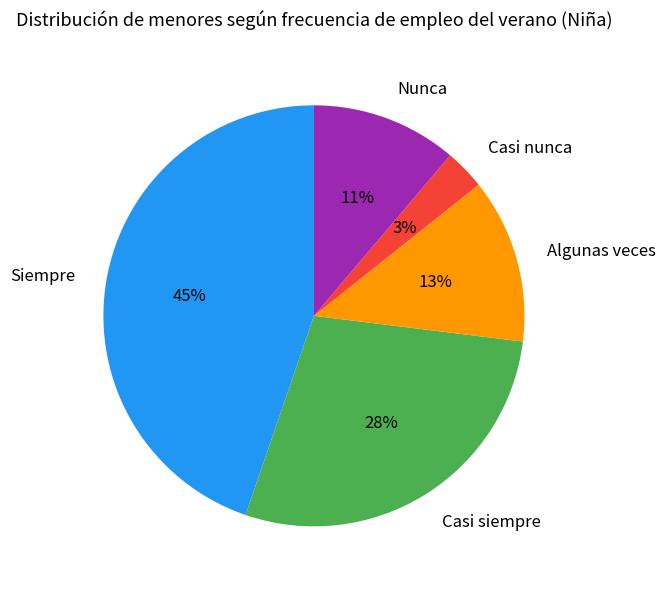

To the nearest percent, what is the average slice percentage?

20%